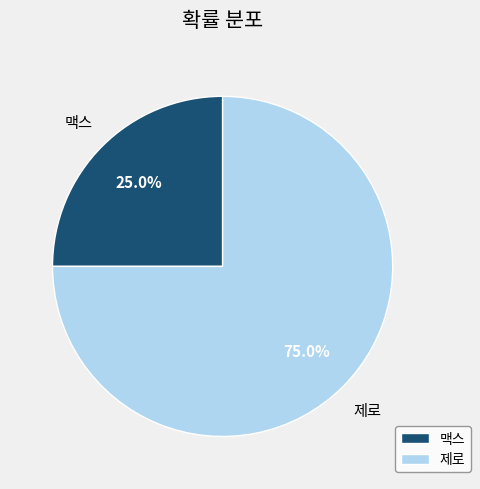

Rank the categories by value from lowest to highest.

맥스, 제로